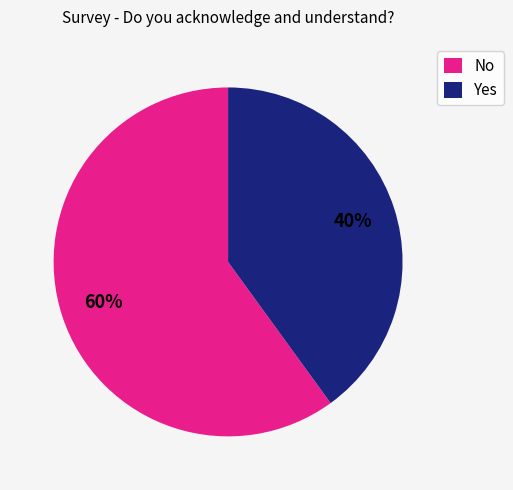

Which slice is the largest?

No